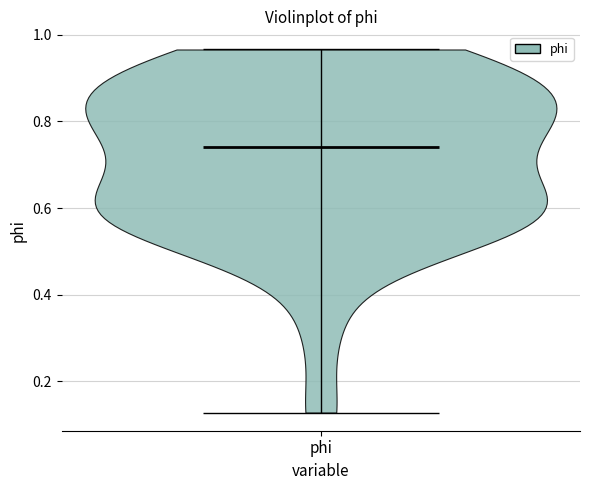

Read this violin plot against the y-axis: where its median line is, and the lowest and highest points the violin reaches. The values are not printed on the chart, so give them approximately, as read against the axis.

median line 0.74, lowest point 0.12, highest point 0.96